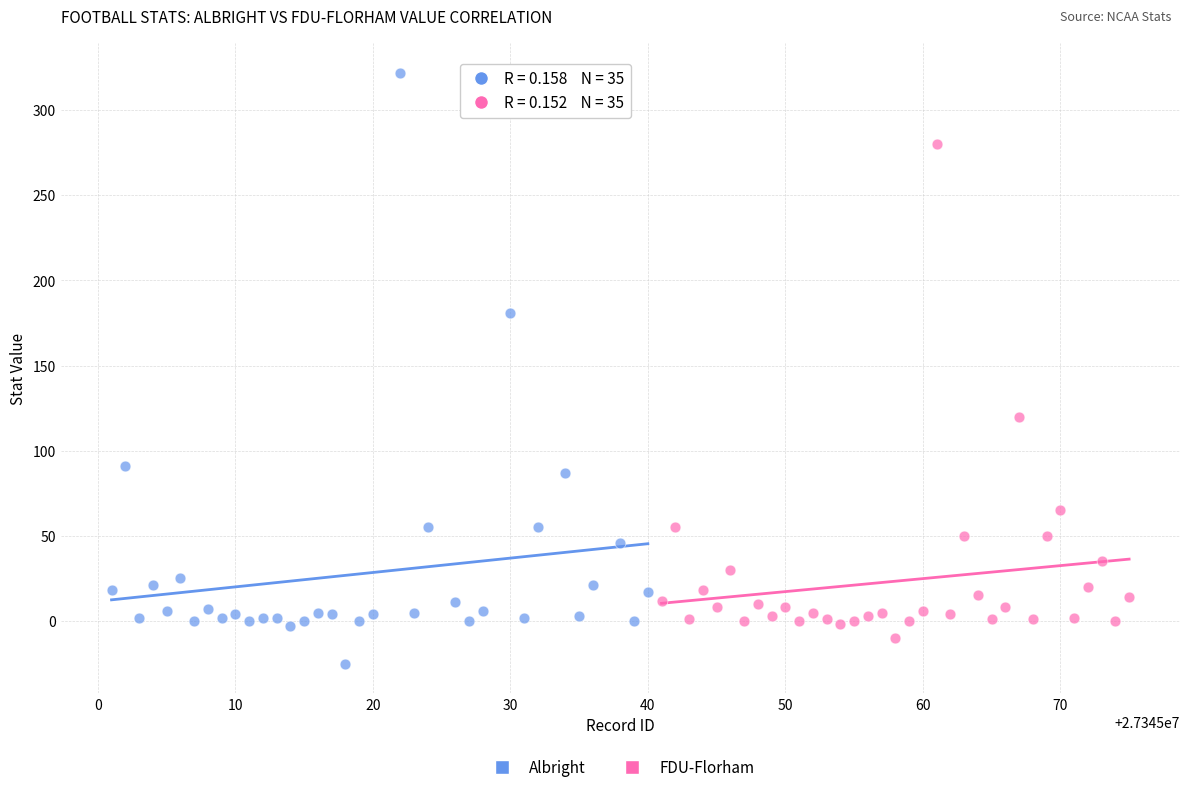

Which series has the largest Y range (max minus min)?

Albright